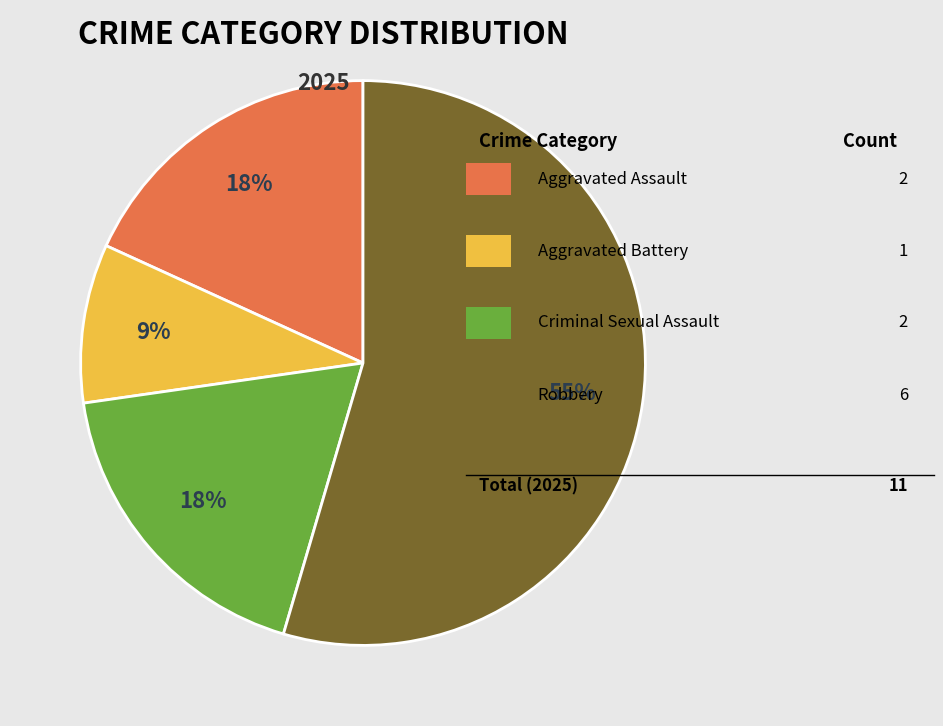

Count the number of slices in the pie.

4